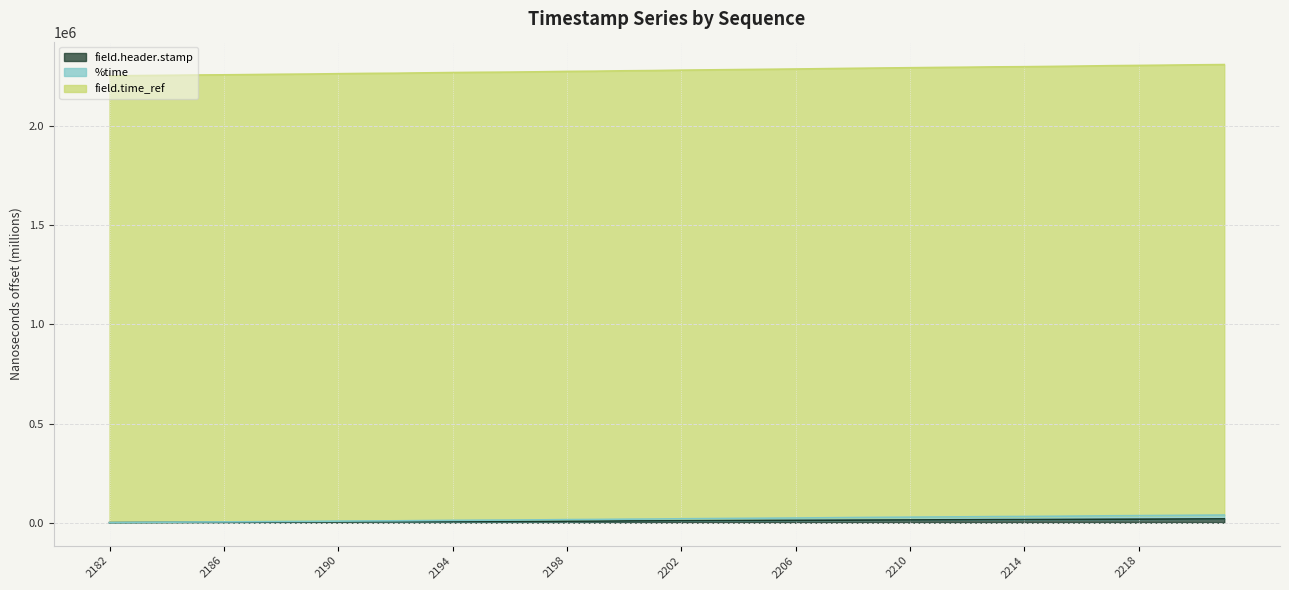

Which series changed the most between 2187 and 2218?

field.time_ref